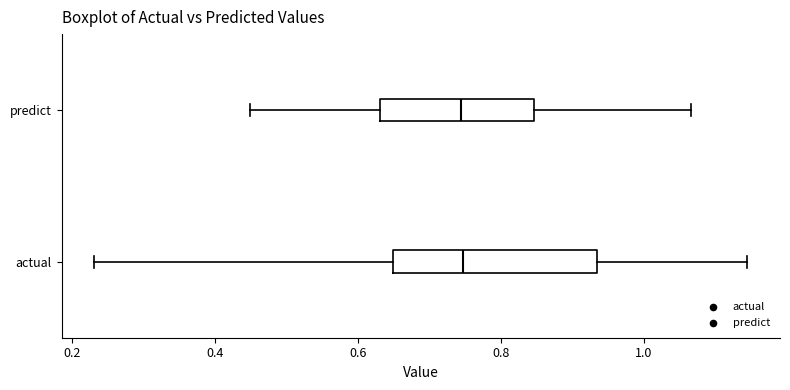

Comparing the boxes themselves (not the whiskers), which one is the widest?

actual